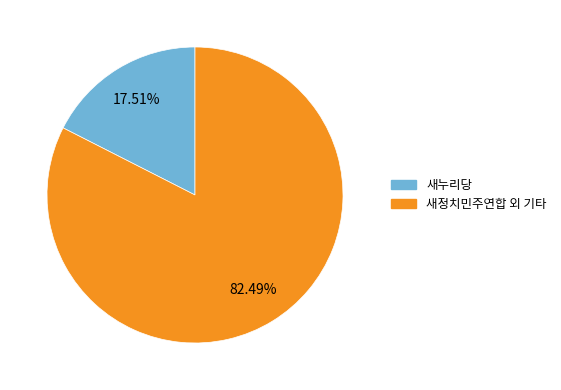

Which has a higher value, 새정치민주연합 외 기타 or 새누리당?

새정치민주연합 외 기타